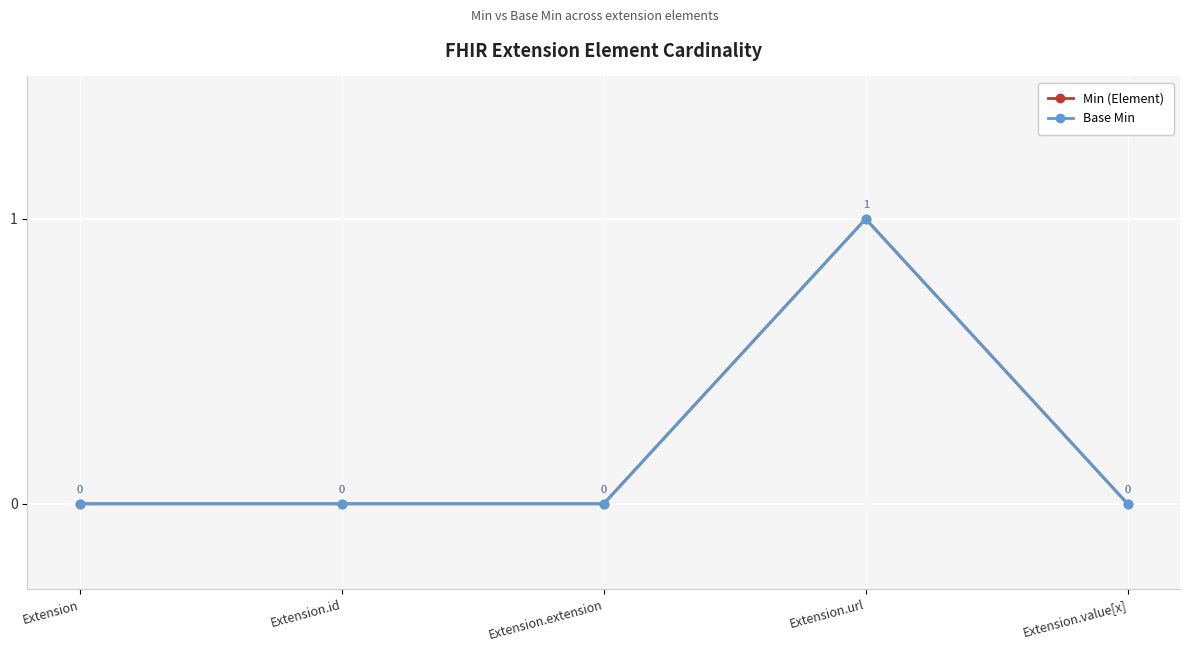

Is this an area chart (filled region under the line)?

No